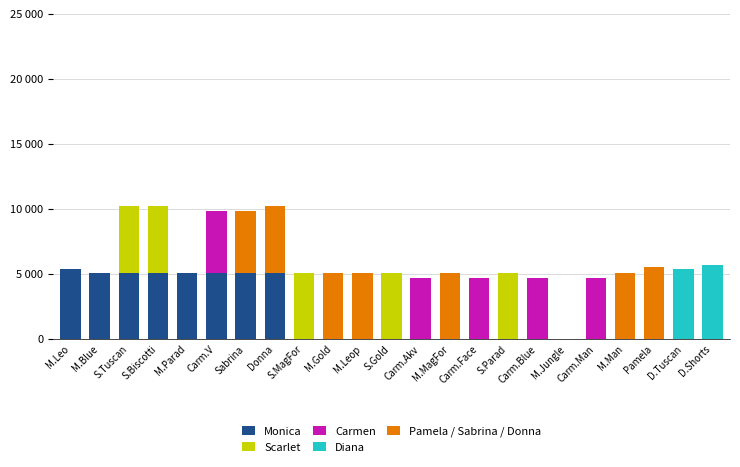

Which has a higher value, Carm.Akv or D.Tuscan?

Carm.Akv